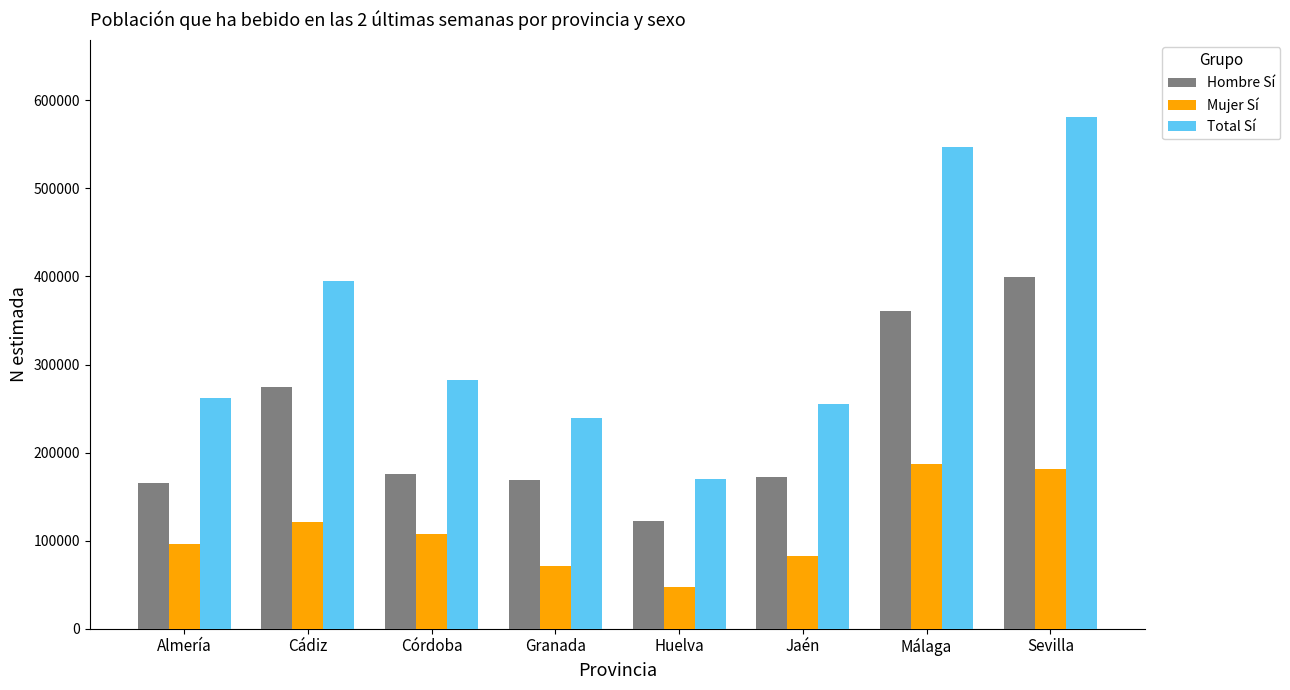

Which label corresponds to the smallest value in the chart?

Huelva